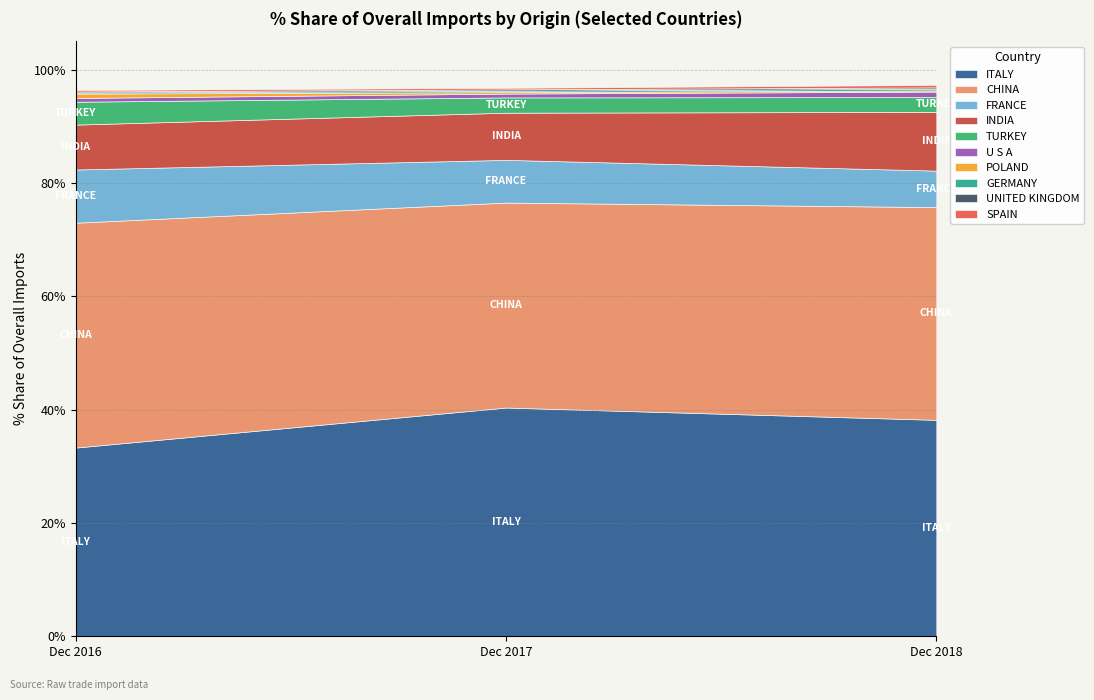

Reading left to right, transcribe all the data shown in this chart.

2016 % Share: ITALY=33.3	CHINA=39.7	FRANCE=9.4	INDIA=7.9	TURKEY=4.0	U S A=0.7	POLAND=0.8	GERMANY=0.2	UNITED KINGDOM=0.2	SPAIN=0.3
2017 % Share: ITALY=40.4	CHINA=36.2	FRANCE=7.5	INDIA=8.3	TURKEY=2.7	U S A=0.7	POLAND=0.3	GERMANY=0.2	UNITED KINGDOM=0.2	SPAIN=0.3
2018 % Share: ITALY=38.2	CHINA=37.5	FRANCE=6.4	INDIA=10.4	TURKEY=2.6	U S A=1.0	POLAND=0.2	GERMANY=0.3	UNITED KINGDOM=0.2	SPAIN=0.4